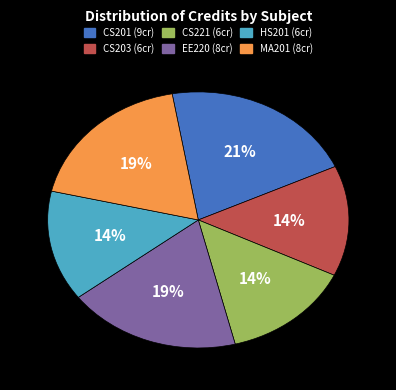

True or false: EE220 accounts for 19% of the total.

True